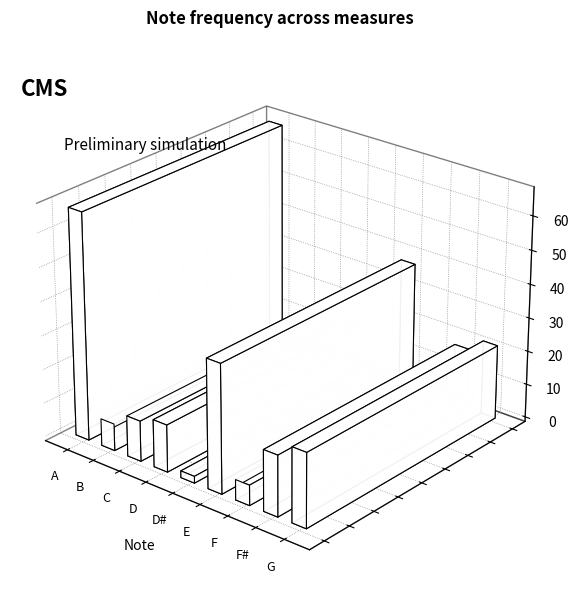

At which label does the data first exceed 14?

A